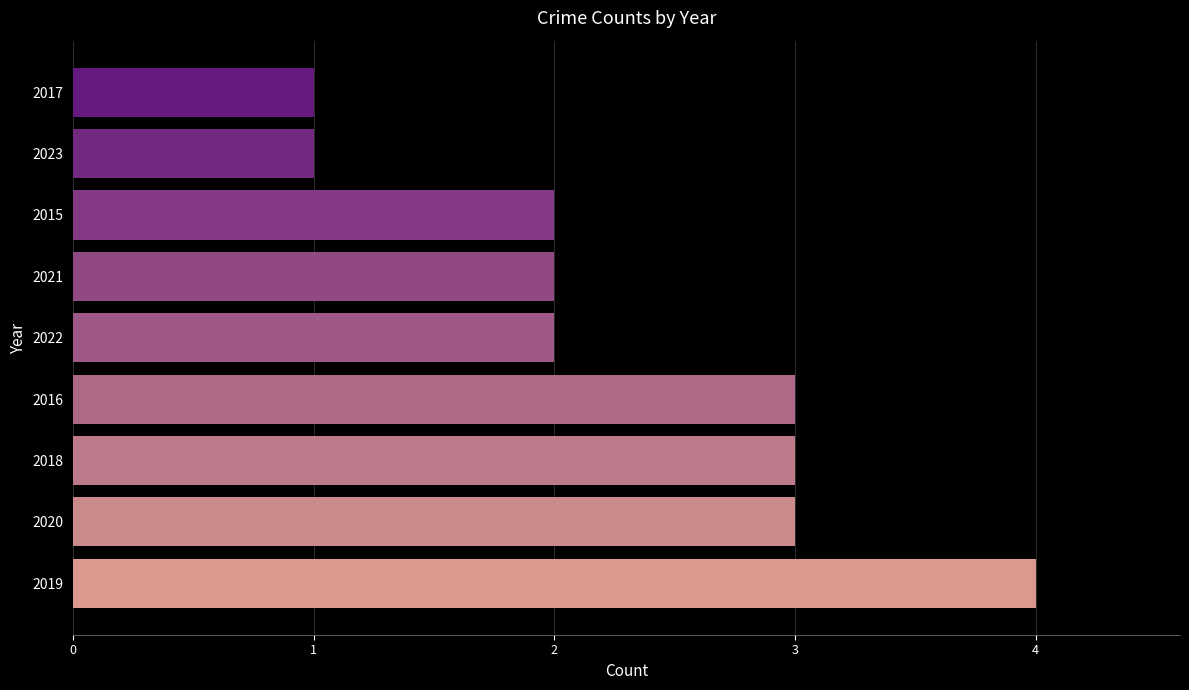

Is it true that the value at 2023 is 2?

False